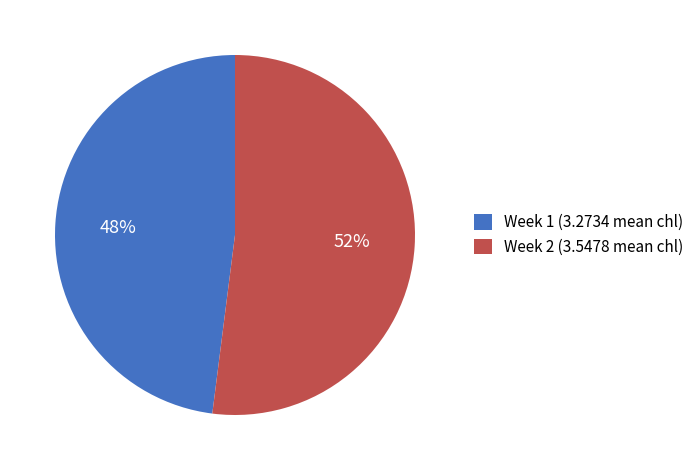

True or false: Week 2 accounts for 52% of the total.

True